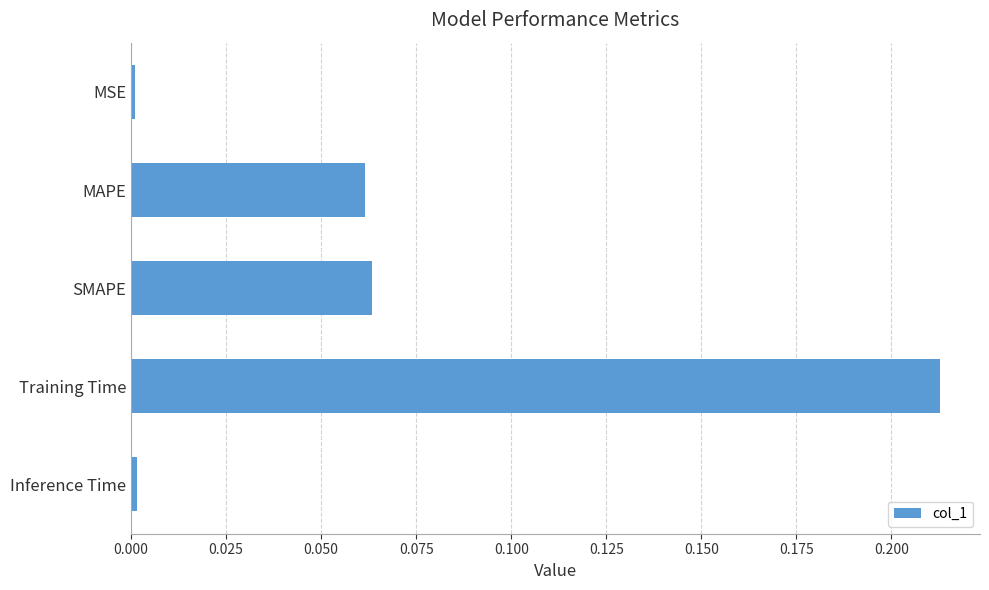

What is the sum of all values?

0.3